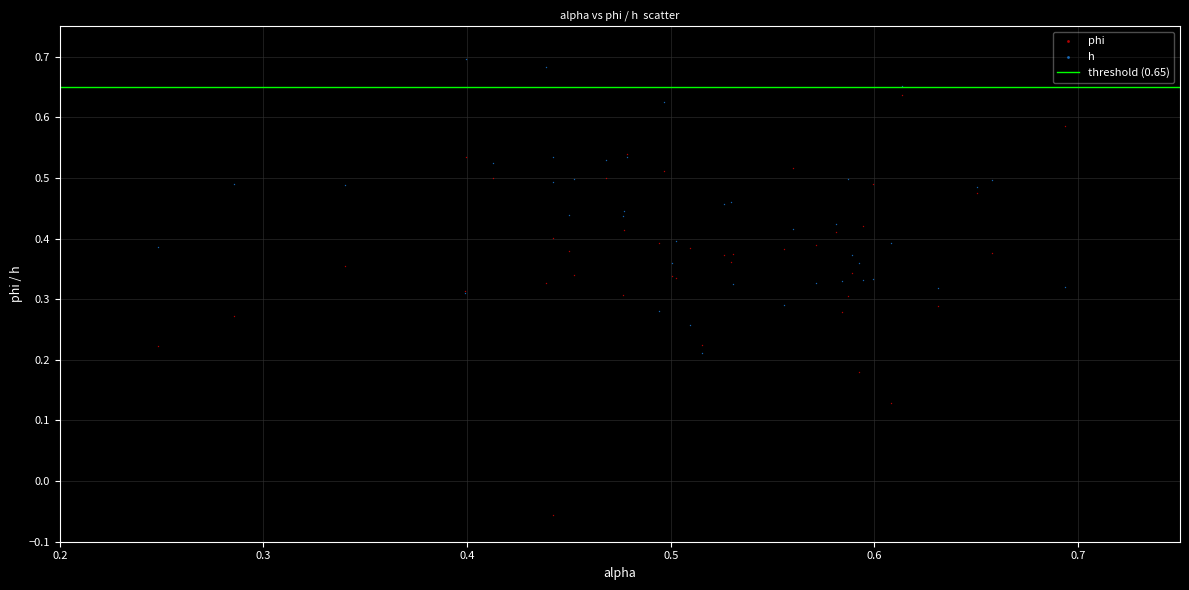

Which series reaches the maximum Y coordinate?

h